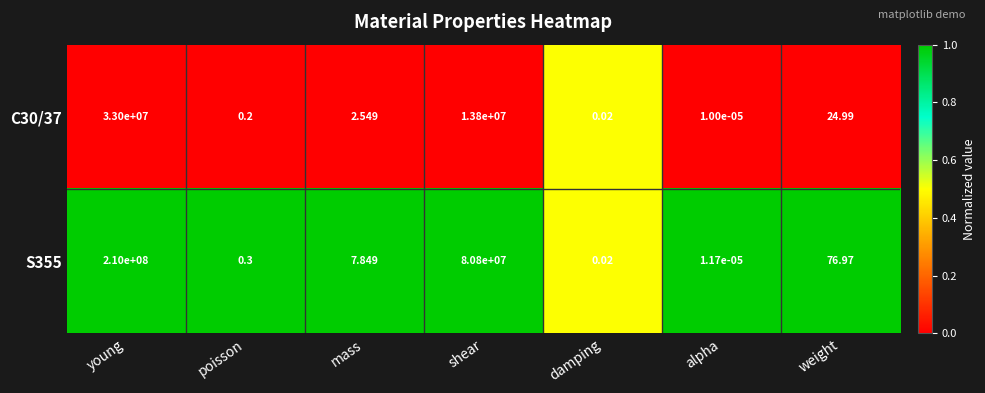

List the series in order of their peak value, lowest first.

C30/37, S355